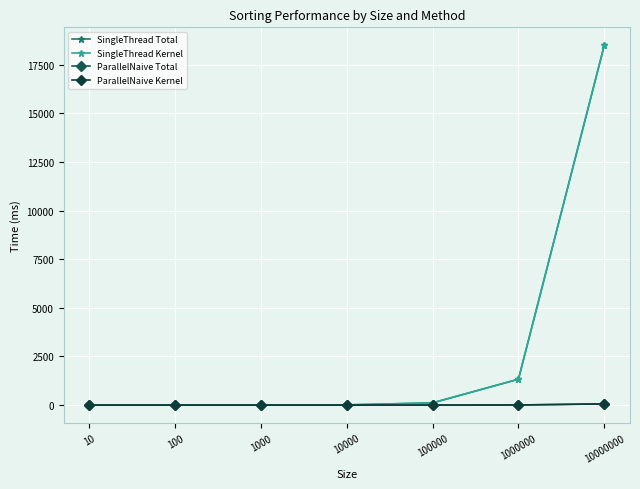

True or false: SingleThread Kernel has more than 2 interior local peaks.

False